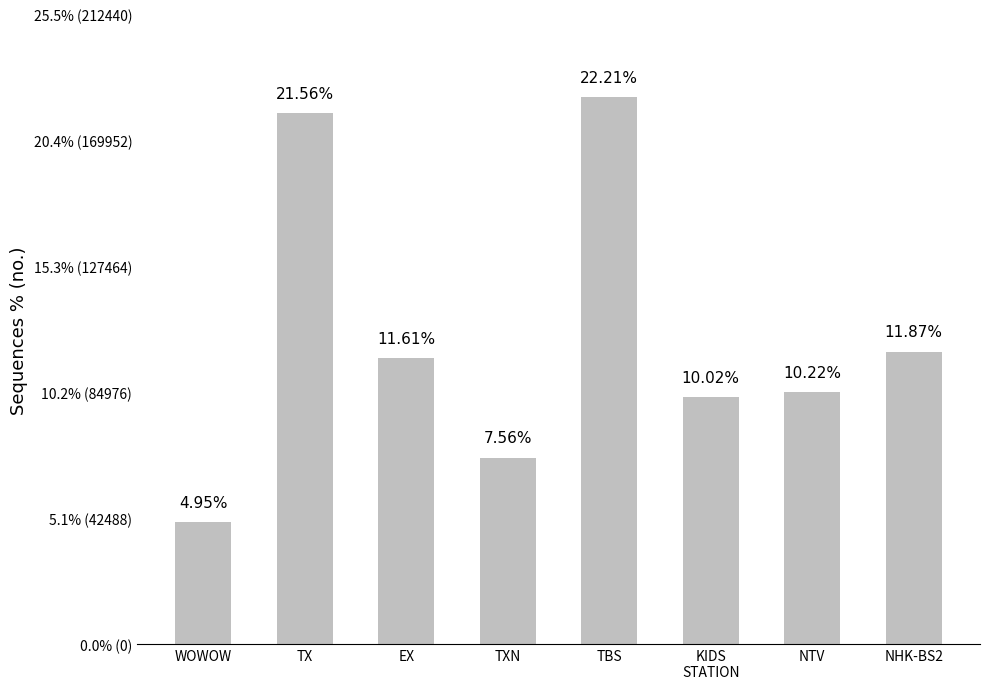

Reading left to right, extract all data points from this chart.

WOWOW=41135	TX=179296	EX=96537	TXN=62893	TBS=184731	KIDS
STATION=83323	NTV=84989	NHK-BS2=98695